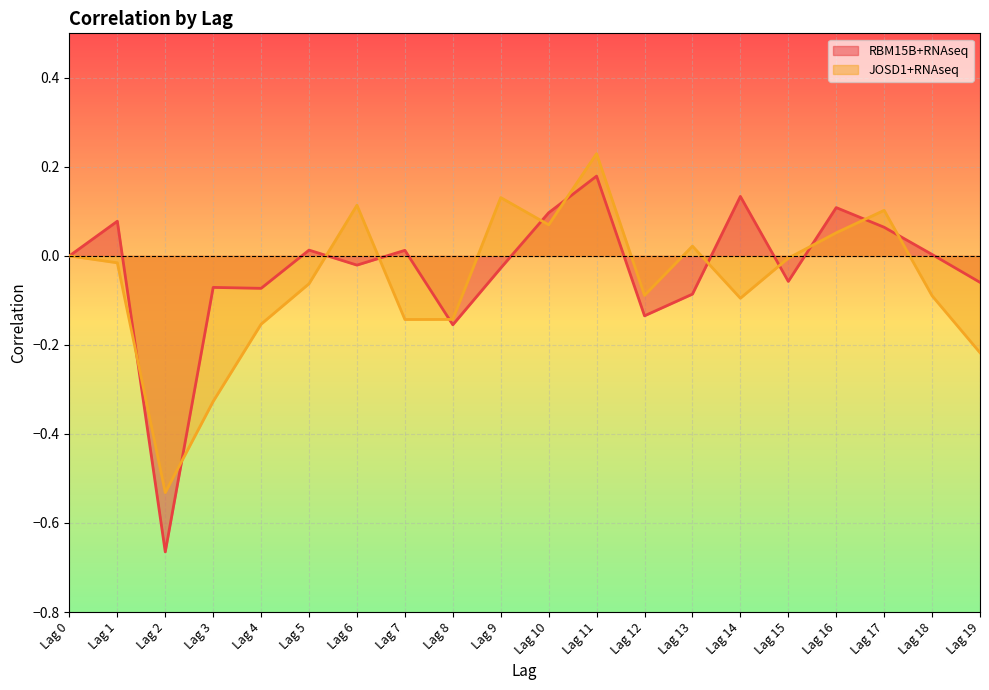

Which category has the lowest value in the RBM15B+RNAseq series?

Lag 2